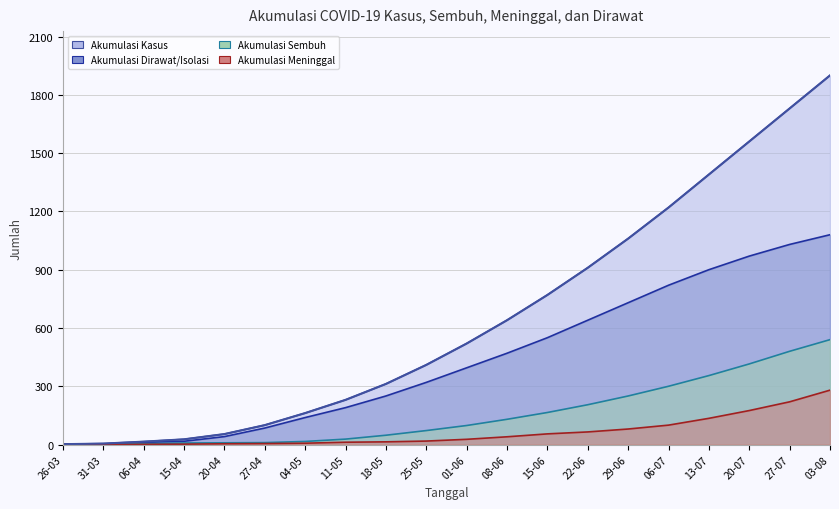

True or false: AKUMULASI_KASUS has more than 1 points higher than both neighbors.

False